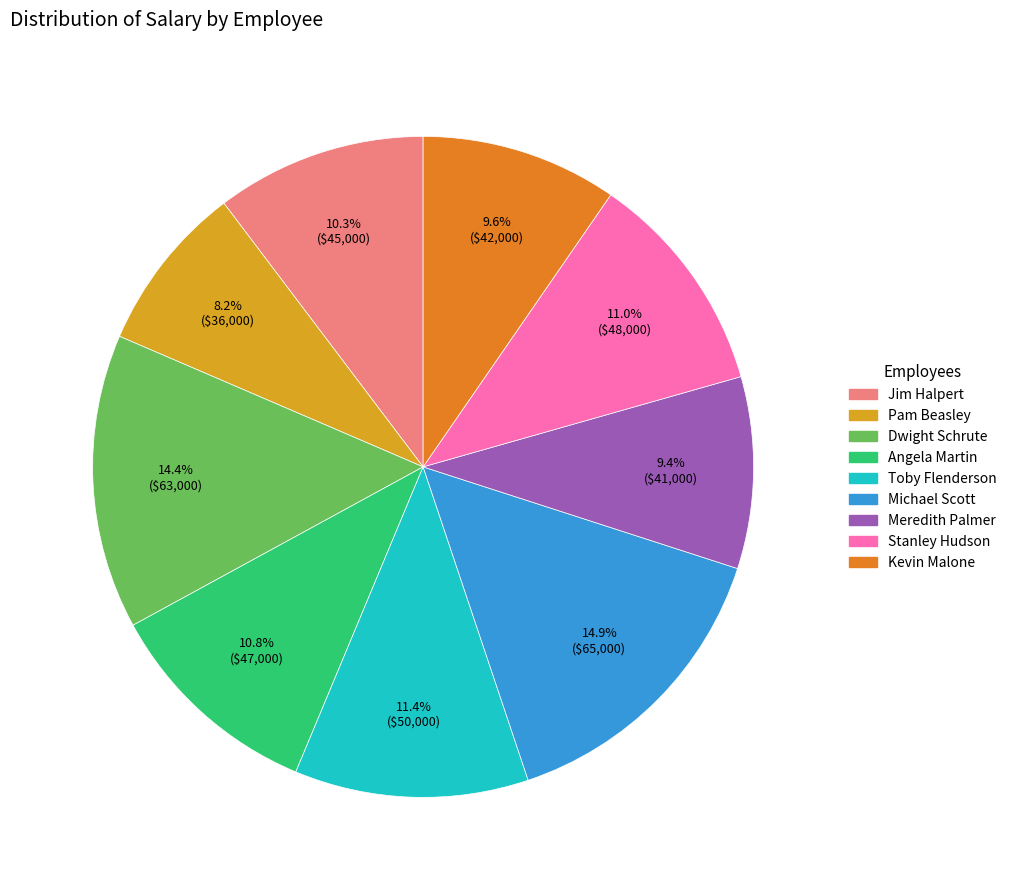

Combined, do Jim Halpert and Pam Beasley account for over 50%?

No